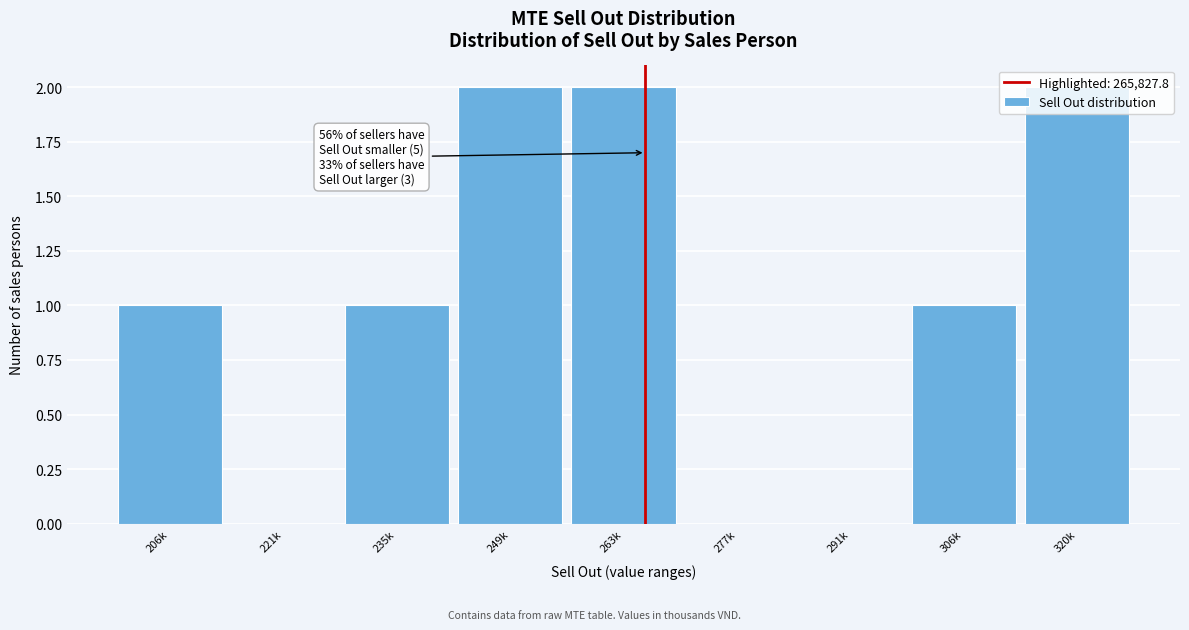

True or false: the data shows 1 at 221k.

False